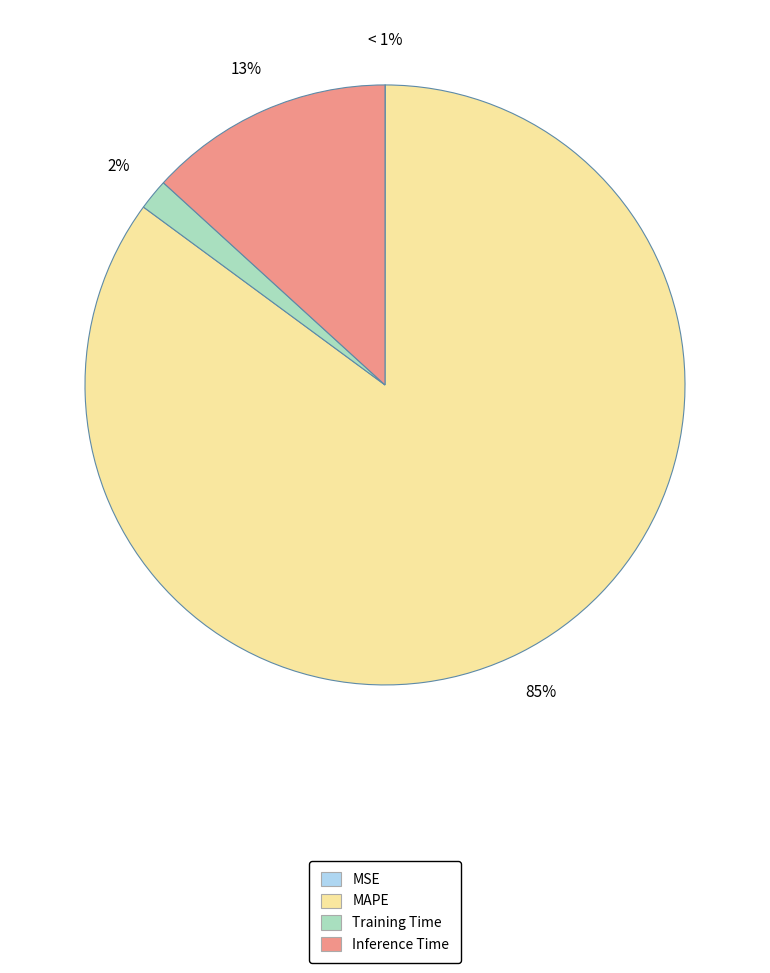

Does Training Time account for over 50% of the chart?

No